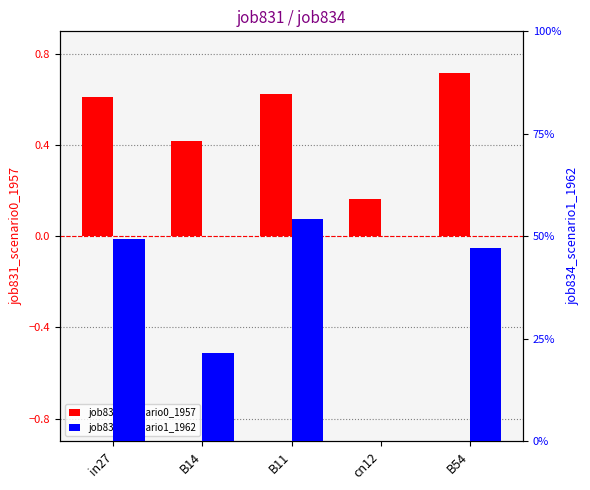

Reading left to right, what are all the values shown in this chart?

job831_scenario0_1957: 0.6	0.4	0.6	0.2	0.7
job834_scenario1_1962: 0.5	0.2	0.5	0.0	0.5